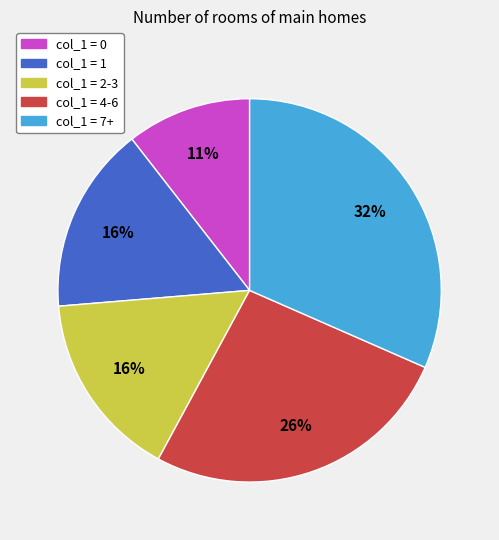

Is there any slice that represents more than half of the pie?

No